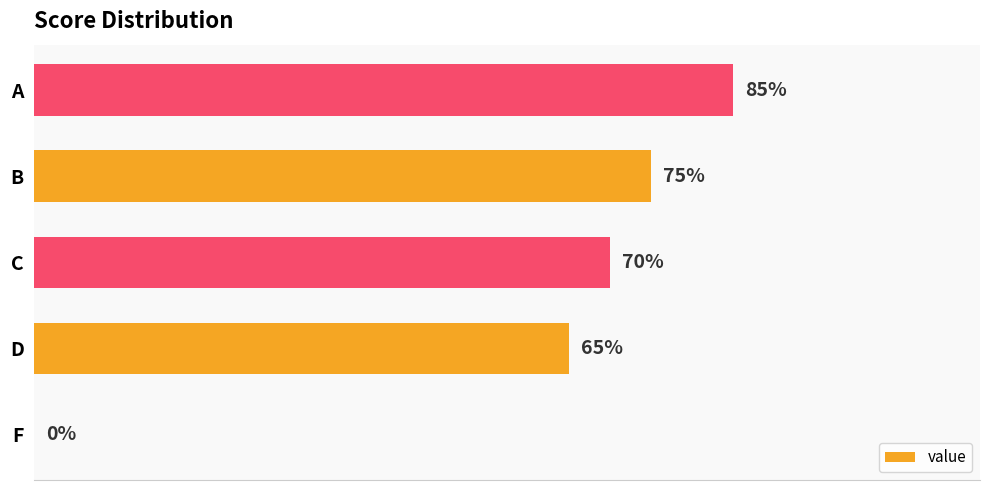

At which label is the value closest to 42?

D